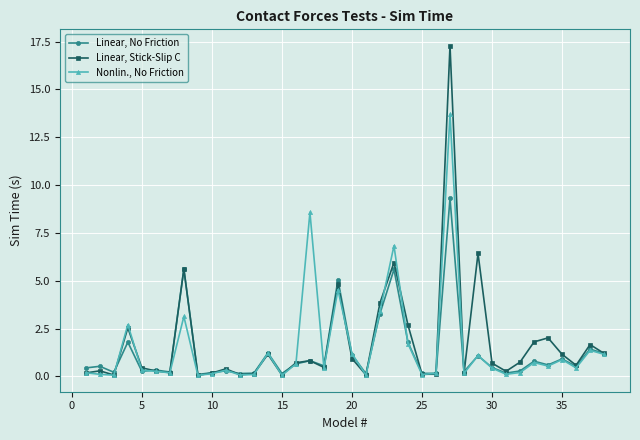

What is the greatest value displayed?

17.3